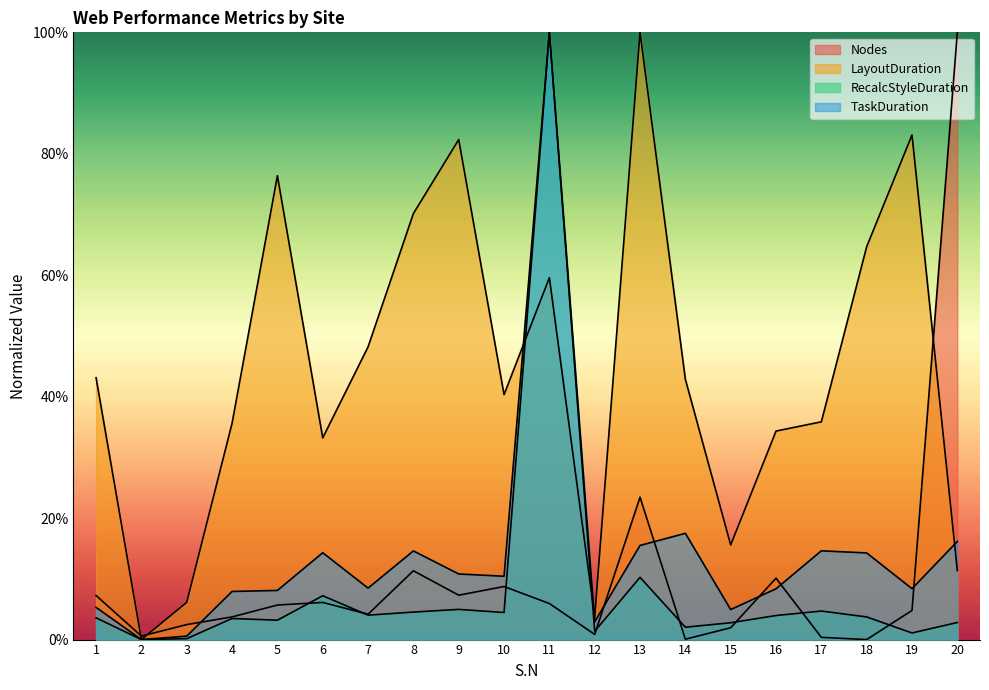

Read the LayoutDuration value at 4.

35.6